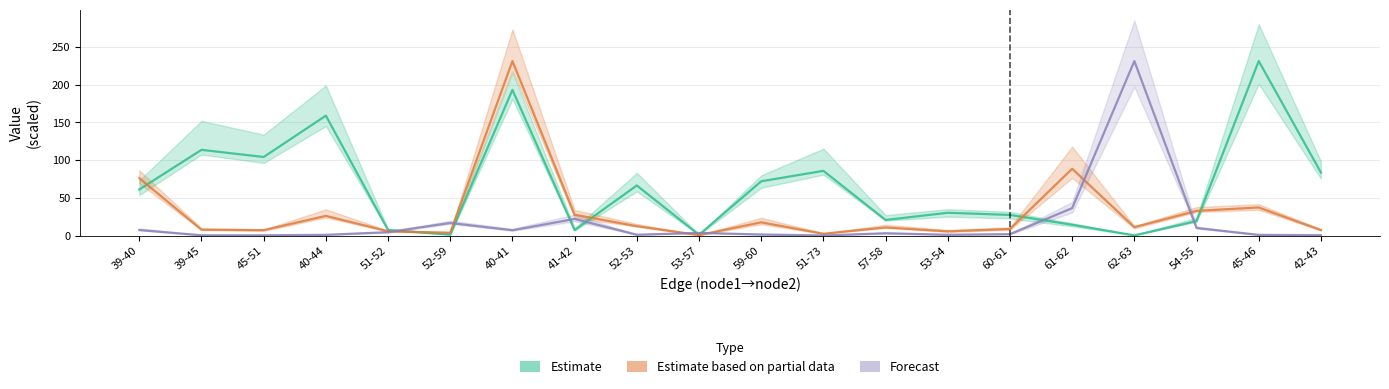

Where is Estimate (length) nearest to the value 115?

39-45